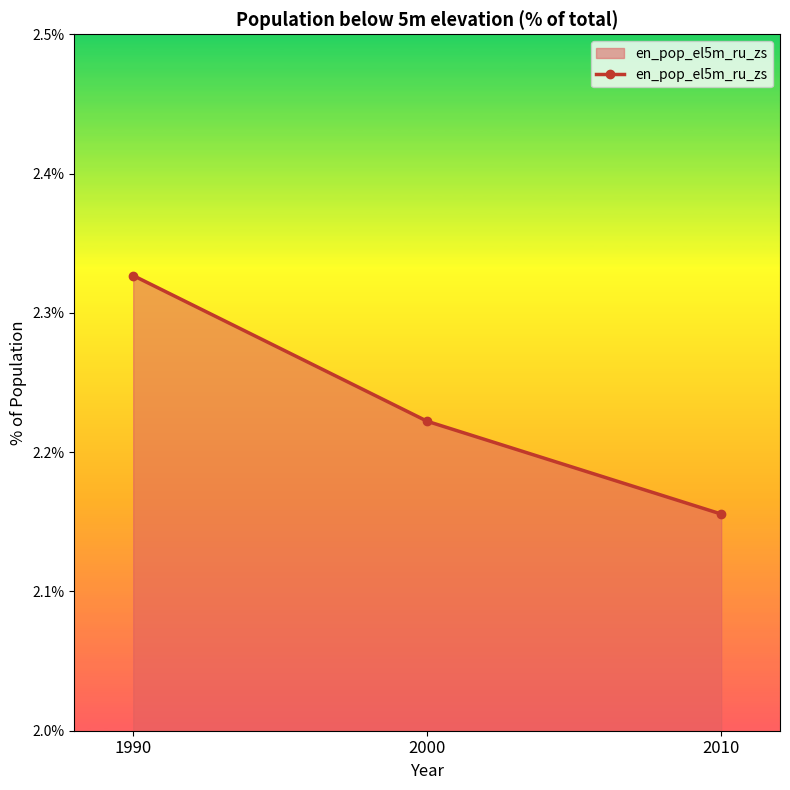

How many values are between 2 and 3?

3